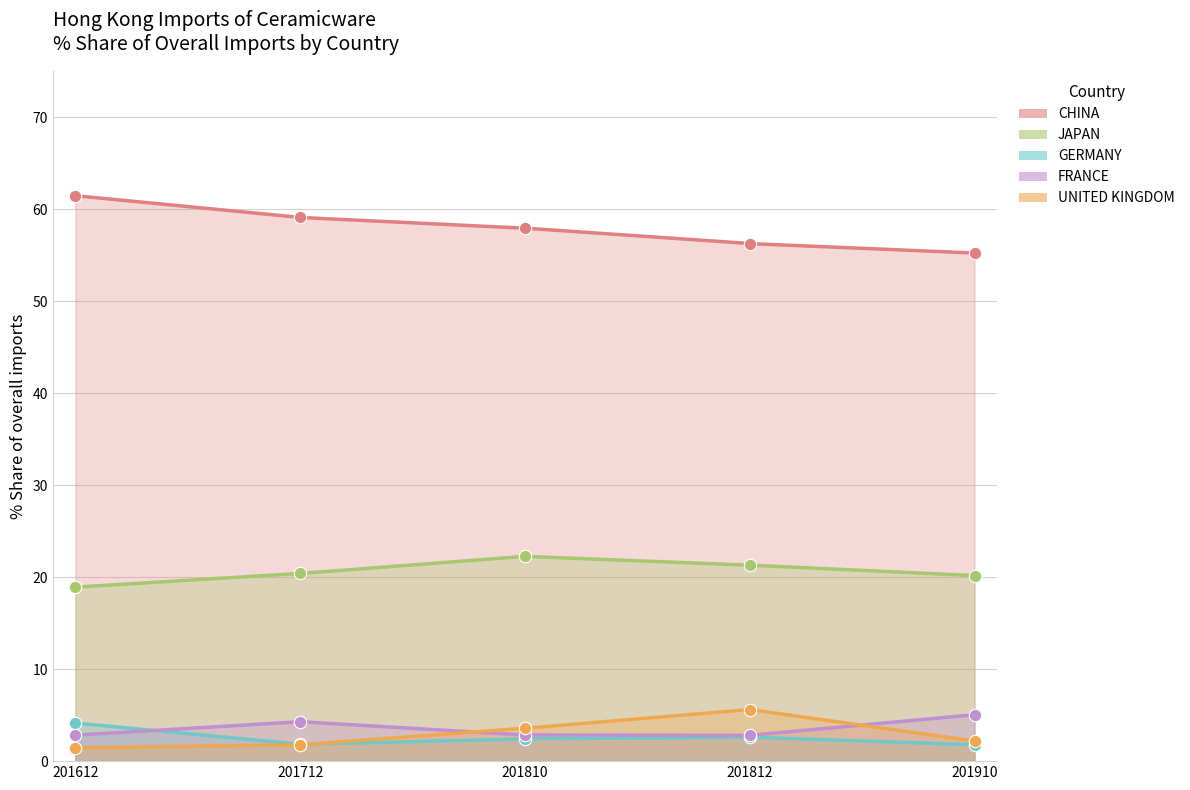

At how many categories does at least one series exceed 13?

5